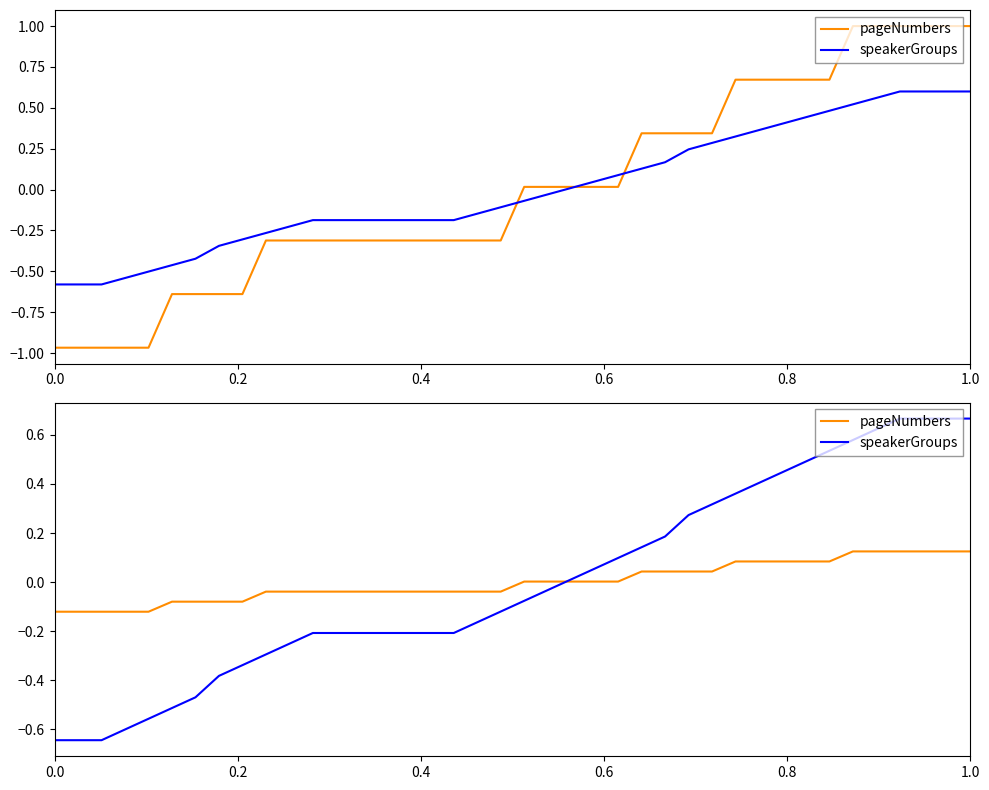

True or false: speakerGroups has a value of -0.1 at 10.

False